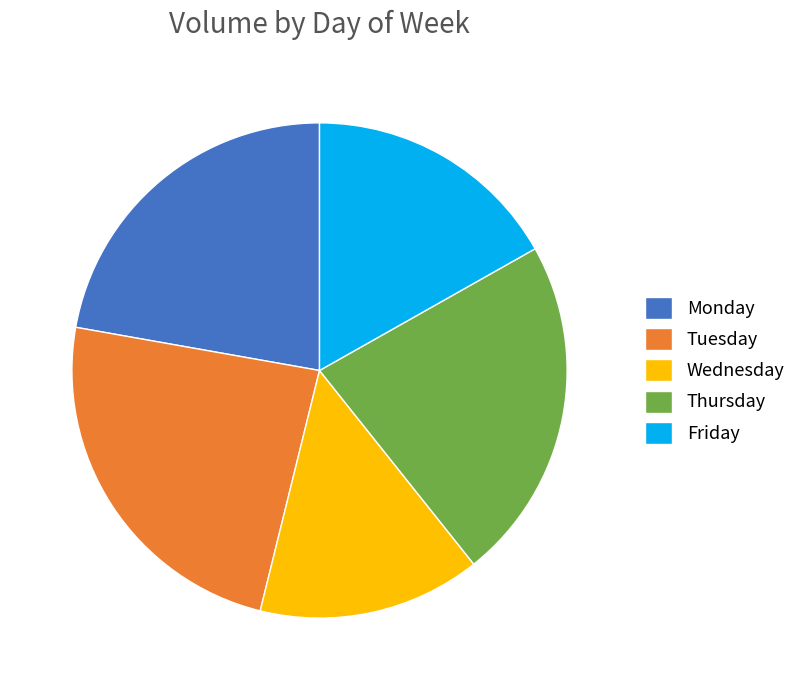

How many segments does this pie chart have?

5